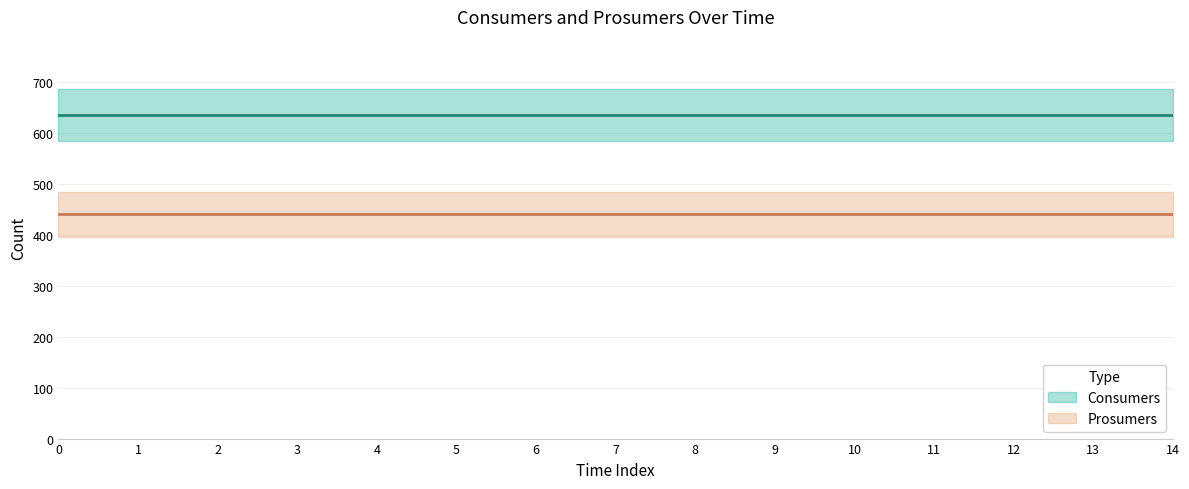

The Prosumers series shows 640 at 7. True or false?

False